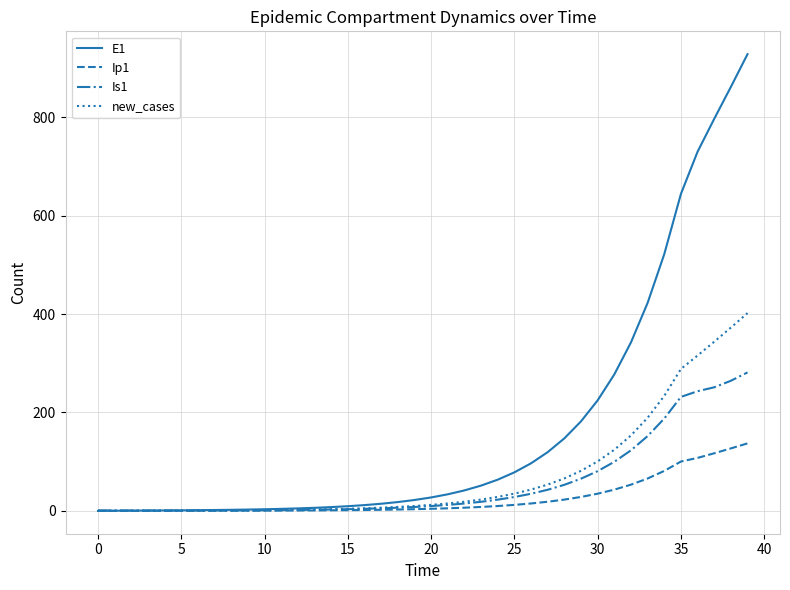

What is the maximum value shown in the chart?

928.4